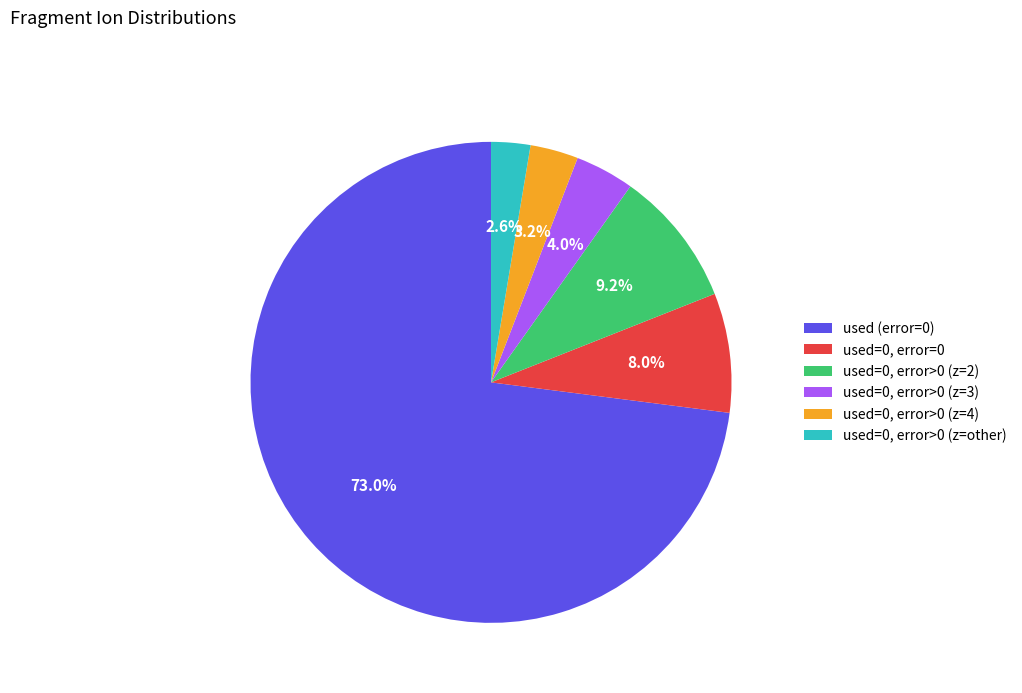

Is there any slice that represents more than half of the pie?

Yes